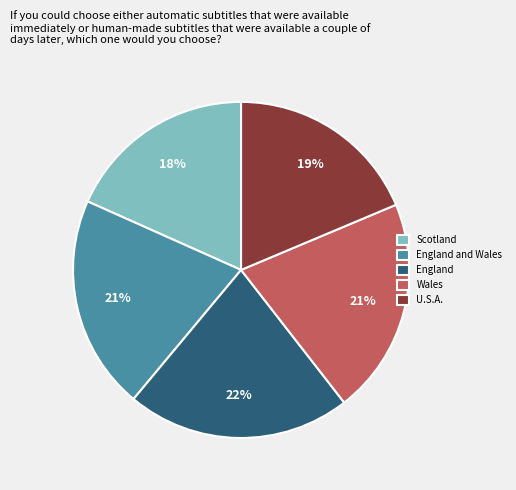

Approximately how many times larger is the value at Scotland compared to England?

0.8